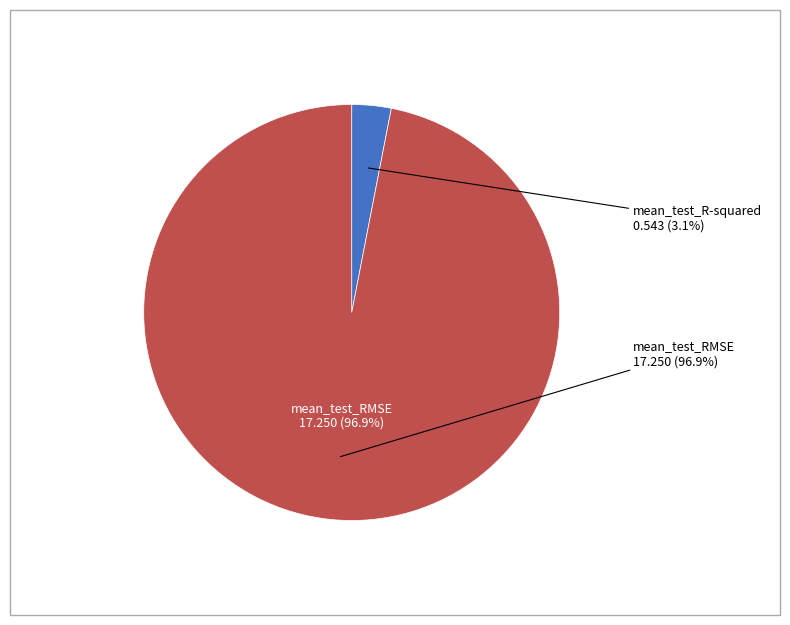

Is it true that mean_test_RMSE is 99% of the pie?

False